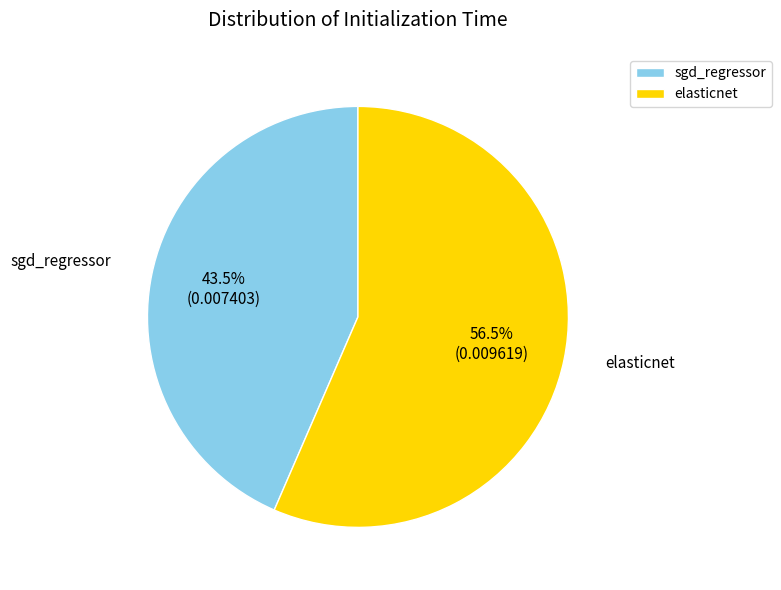

What is the majority slice?

elasticnet